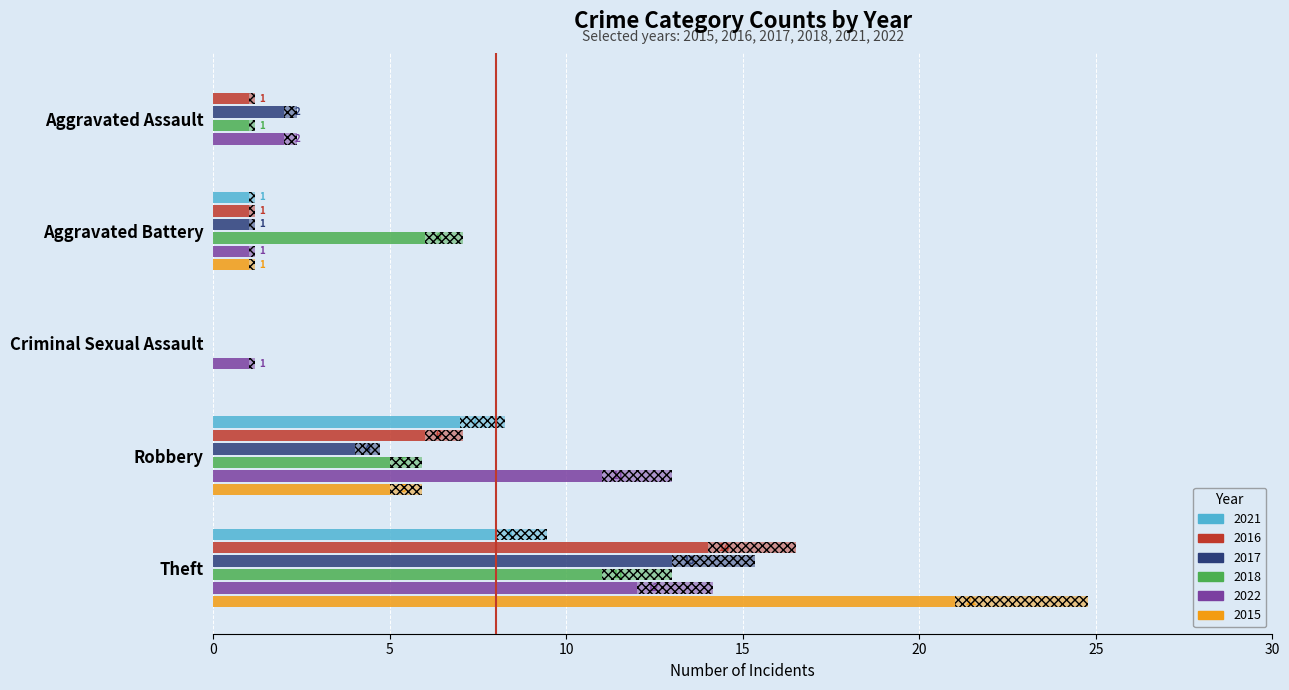

What is the label of the 1st bar from the right?

Theft